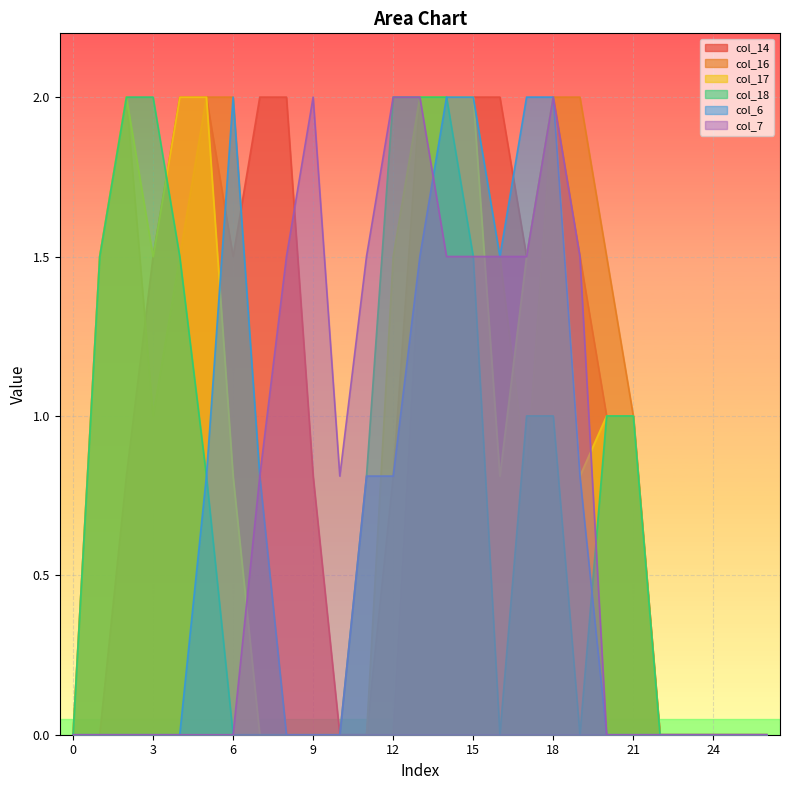

Reading left to right, list all the values displayed in this chart.

col_14: 0.0	0.0	0.8	1.5	2.0	2.0	1.5	2.0	2.0	0.8	0.0	0.0	0.0	1.5	2.0	2.0	2.0	1.5	2.0	1.5	1.0	1.0	0.0	0.0	0.0	0.0	0.0
col_16: 0.0	1.5	2.0	1.0	1.5	2.0	2.0	0.8	0.0	0.0	0.0	0.0	0.8	2.0	2.0	2.0	1.5	0.8	2.0	2.0	1.5	1.0	0.0	0.0	0.0	0.0	0.0
col_17: 0.0	1.5	2.0	1.5	2.0	2.0	0.8	0.0	0.0	0.0	0.0	0.0	1.5	2.0	2.0	2.0	0.8	1.5	2.0	0.8	1.0	1.0	0.0	0.0	0.0	0.0	0.0
col_18: 0.0	1.5	2.0	2.0	1.5	0.8	0.0	0.0	0.0	0.0	0.0	0.8	2.0	2.0	2.0	1.5	0.0	1.0	1.0	0.0	1.0	1.0	0.0	0.0	0.0	0.0	0.0
col_6: 0.0	0.0	0.0	0.0	0.0	0.8	2.0	0.8	0.0	0.0	0.0	0.8	0.8	1.5	2.0	2.0	1.5	2.0	2.0	0.8	0.0	0.0	0.0	0.0	0.0	0.0	0.0
col_7: 0.0	0.0	0.0	0.0	0.0	0.0	0.0	0.8	1.5	2.0	0.8	1.5	2.0	2.0	1.5	1.5	1.5	1.5	2.0	1.5	0.0	0.0	0.0	0.0	0.0	0.0	0.0